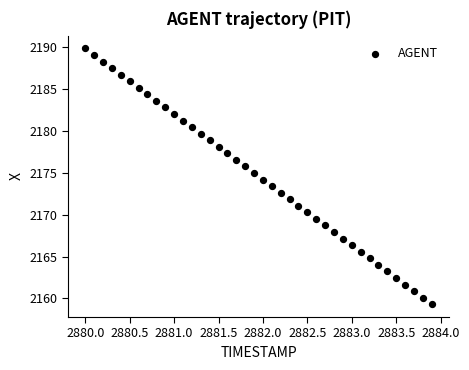

What is the range of X values (max minus min)?

3.9